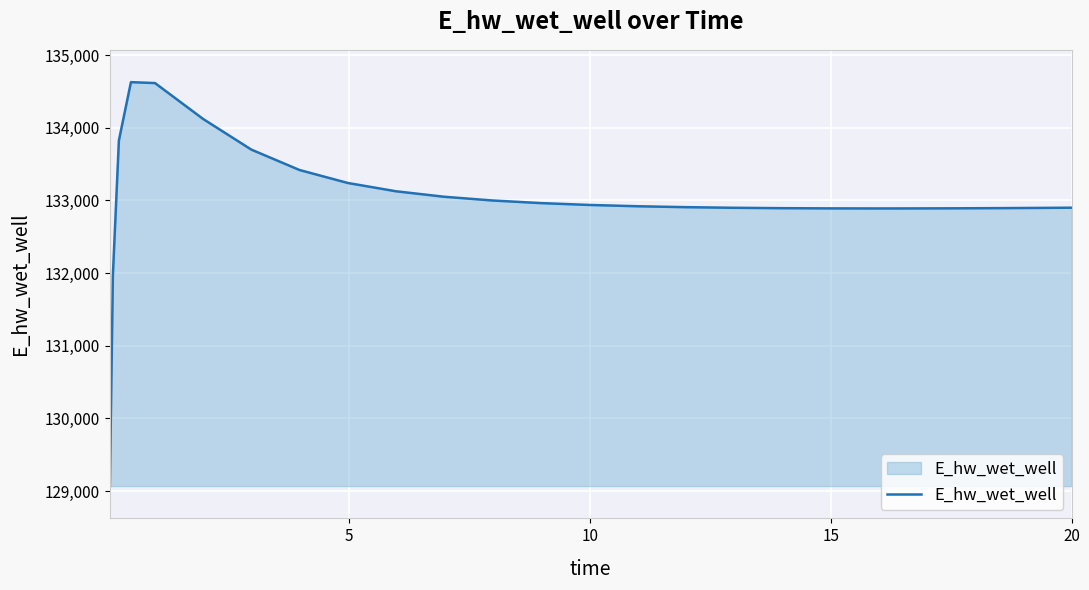

What is the smallest value displayed?

129070.2